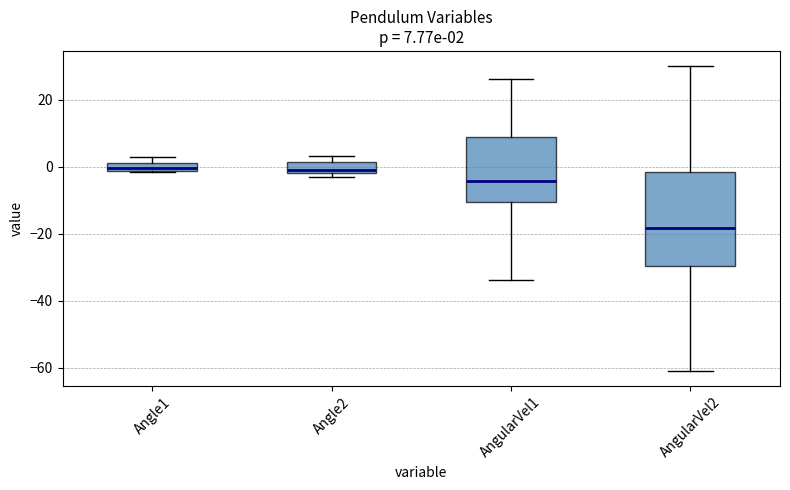

Which box is the tallest, from its lower edge to its upper edge?

AngularVel2